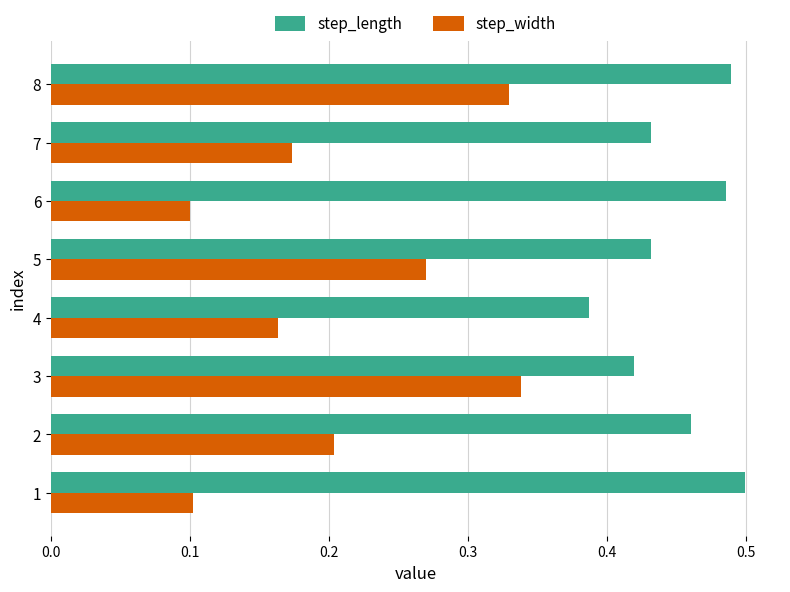

What is the difference between the maximum and minimum values in the step_length series?

0.1